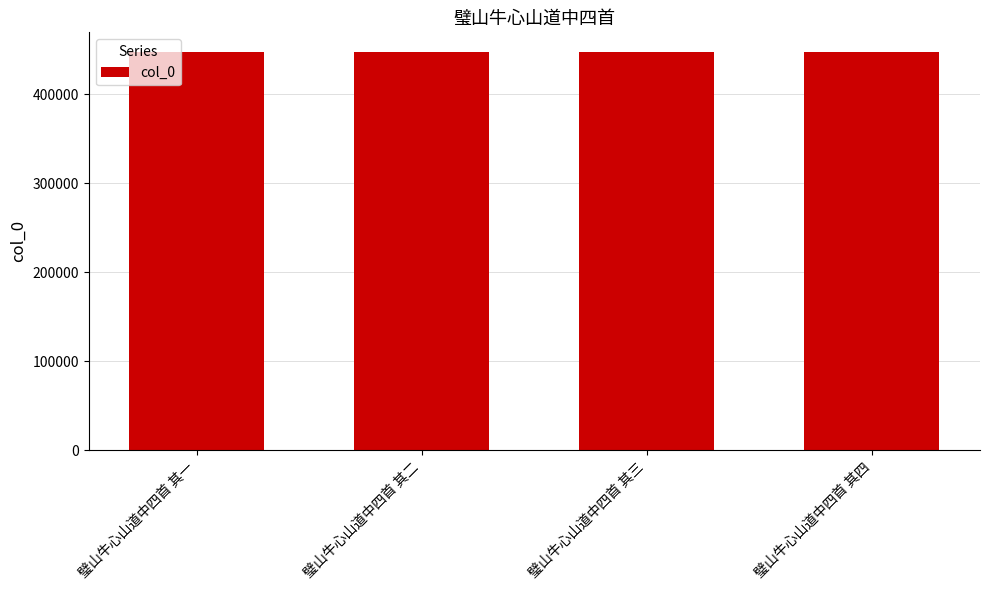

Is it true that the value at 璧山牛心山道中四首 其四 is 447520?

True